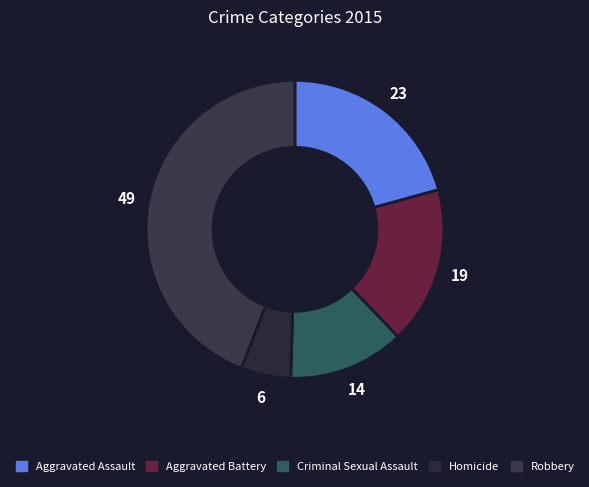

To the nearest percent, what portion does Aggravated Assault represent?

21%